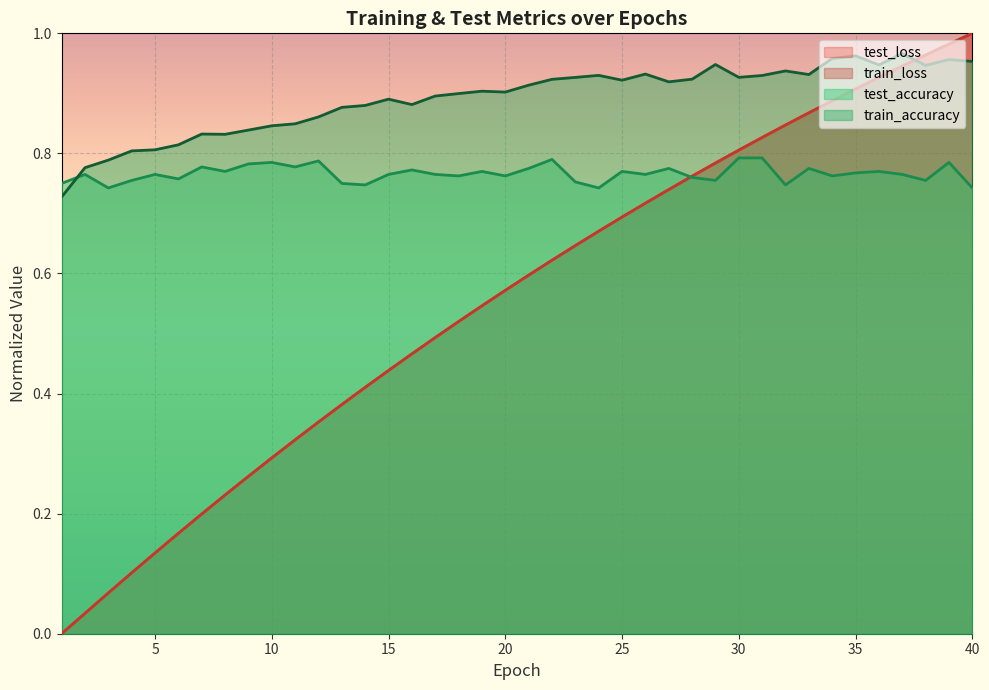

Reading right to left, extract all data points from this chart.

test_loss: 40=1.0	39=1.0	38=1.0	37=0.9	36=0.9	35=0.9	34=0.9	33=0.9	32=0.8	31=0.8	30=0.8	29=0.8	28=0.8	27=0.7	26=0.7	25=0.7	24=0.7	23=0.6	22=0.6	21=0.6	20=0.6	19=0.5	18=0.5	17=0.5	16=0.5	15=0.4	14=0.4	13=0.4	12=0.4	11=0.3	10=0.3	9=0.3	8=0.2	7=0.2	6=0.2	5=0.1	4=0.1	3=0.1	2=0.0	1=0.0
train_loss: 40=1.0	39=1.0	38=1.0	37=0.9	36=0.9	35=0.9	34=0.9	33=0.9	32=0.8	31=0.8	30=0.8	29=0.8	28=0.8	27=0.7	26=0.7	25=0.7	24=0.7	23=0.6	22=0.6	21=0.6	20=0.6	19=0.5	18=0.5	17=0.5	16=0.5	15=0.4	14=0.4	13=0.4	12=0.4	11=0.3	10=0.3	9=0.3	8=0.2	7=0.2	6=0.2	5=0.1	4=0.1	3=0.1	2=0.0	1=0.0
test_accuracy: 40=0.7	39=0.8	38=0.8	37=0.8	36=0.8	35=0.8	34=0.8	33=0.8	32=0.7	31=0.8	30=0.8	29=0.8	28=0.8	27=0.8	26=0.8	25=0.8	24=0.7	23=0.8	22=0.8	21=0.8	20=0.8	19=0.8	18=0.8	17=0.8	16=0.8	15=0.8	14=0.7	13=0.8	12=0.8	11=0.8	10=0.8	9=0.8	8=0.8	7=0.8	6=0.8	5=0.8	4=0.8	3=0.7	2=0.8	1=0.8
train_accuracy: 40=1.0	39=1.0	38=0.9	37=1.0	36=0.9	35=1.0	34=1.0	33=0.9	32=0.9	31=0.9	30=0.9	29=0.9	28=0.9	27=0.9	26=0.9	25=0.9	24=0.9	23=0.9	22=0.9	21=0.9	20=0.9	19=0.9	18=0.9	17=0.9	16=0.9	15=0.9	14=0.9	13=0.9	12=0.9	11=0.8	10=0.8	9=0.8	8=0.8	7=0.8	6=0.8	5=0.8	4=0.8	3=0.8	2=0.8	1=0.7